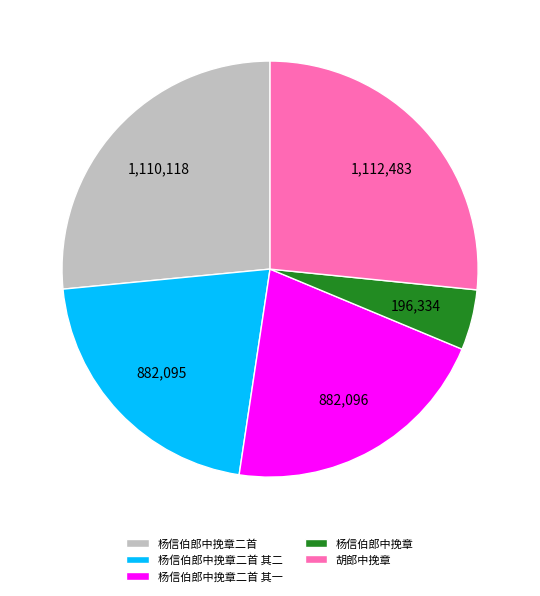

Do 胡郎中挽章 and 杨信伯郎中挽章二首 其一 together represent more than half of the pie?

No